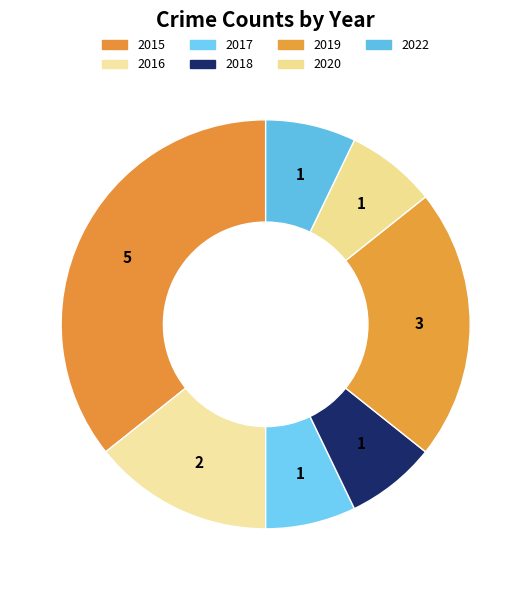

Rank the categories by value from lowest to highest.

2017, 2018, 2020, 2022, 2016, 2019, 2015